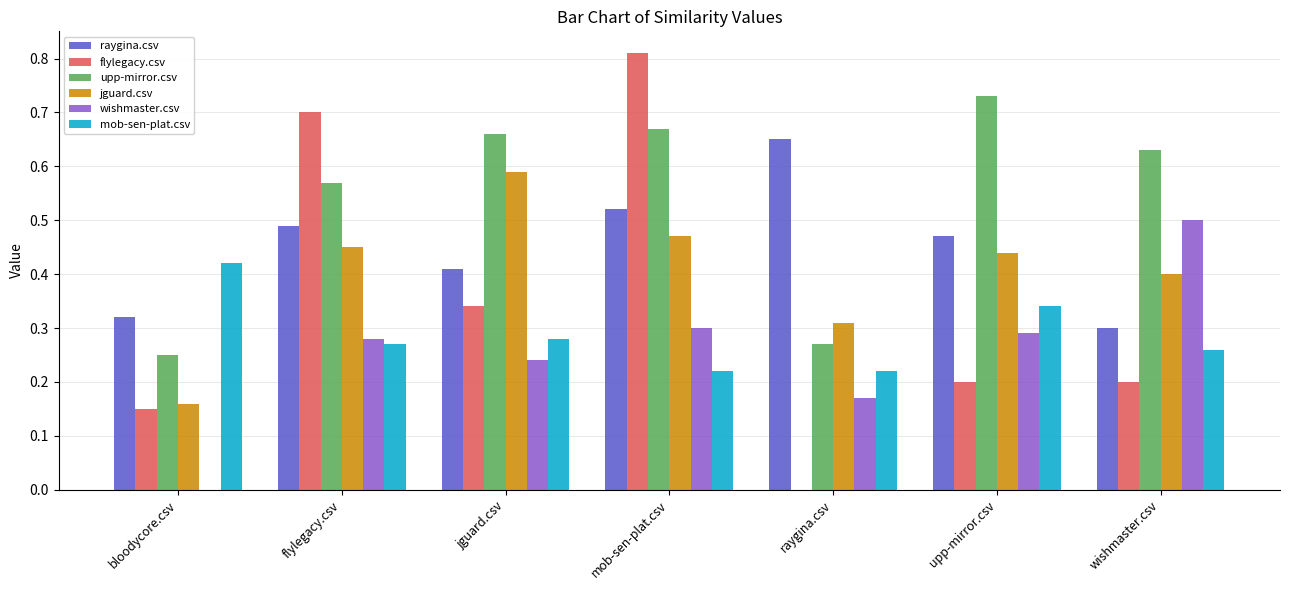

What is the sum of all jguard.csv values?

2.8